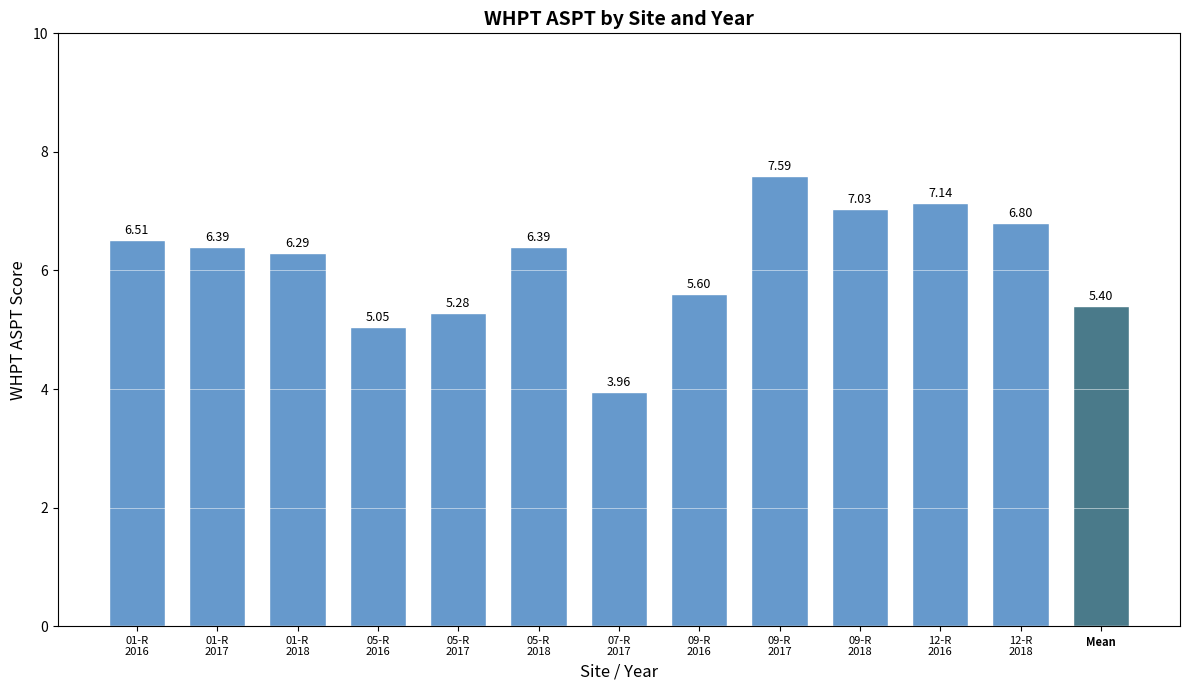

What position from the left is 01-R
2018?

3